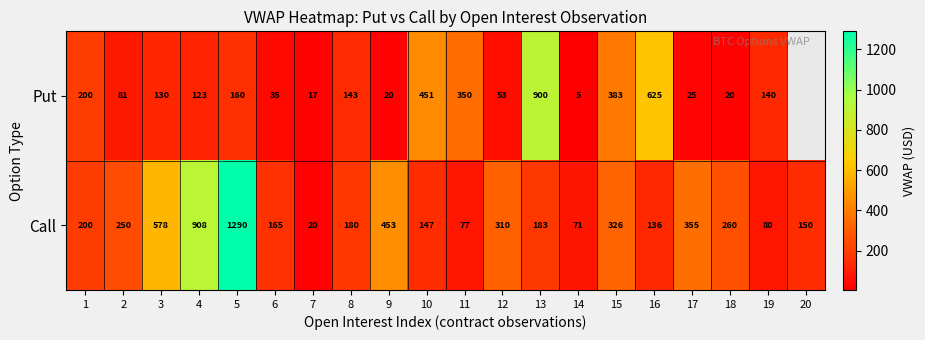

What is the lowest value of the Call series?

20